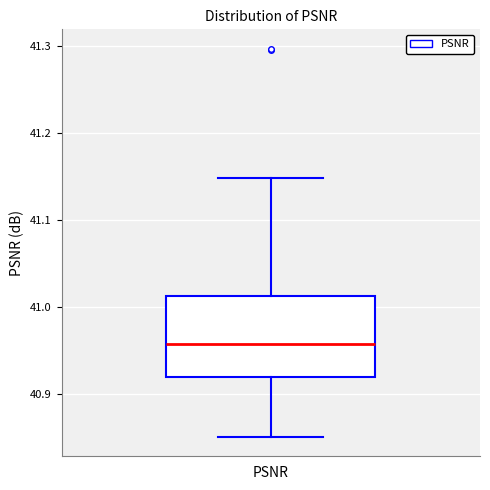

Transcribe this box plot: give where the median line is, the range the box spans, and where the two whiskers end, as read against the y-axis. The values are not printed on the chart, so give them approximately, as read against the axis.

median 40.96, box 40.92 to 41.01, whiskers 40.85 to 41.15